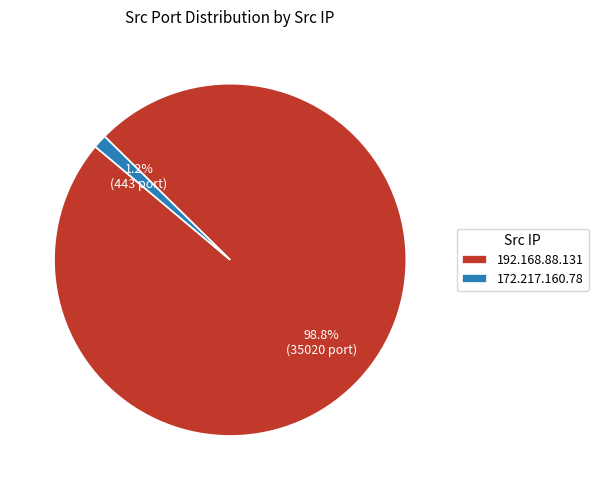

To the nearest percent, what is the difference between the 172.217.160.78 and 192.168.88.131 slice percentages?

98%